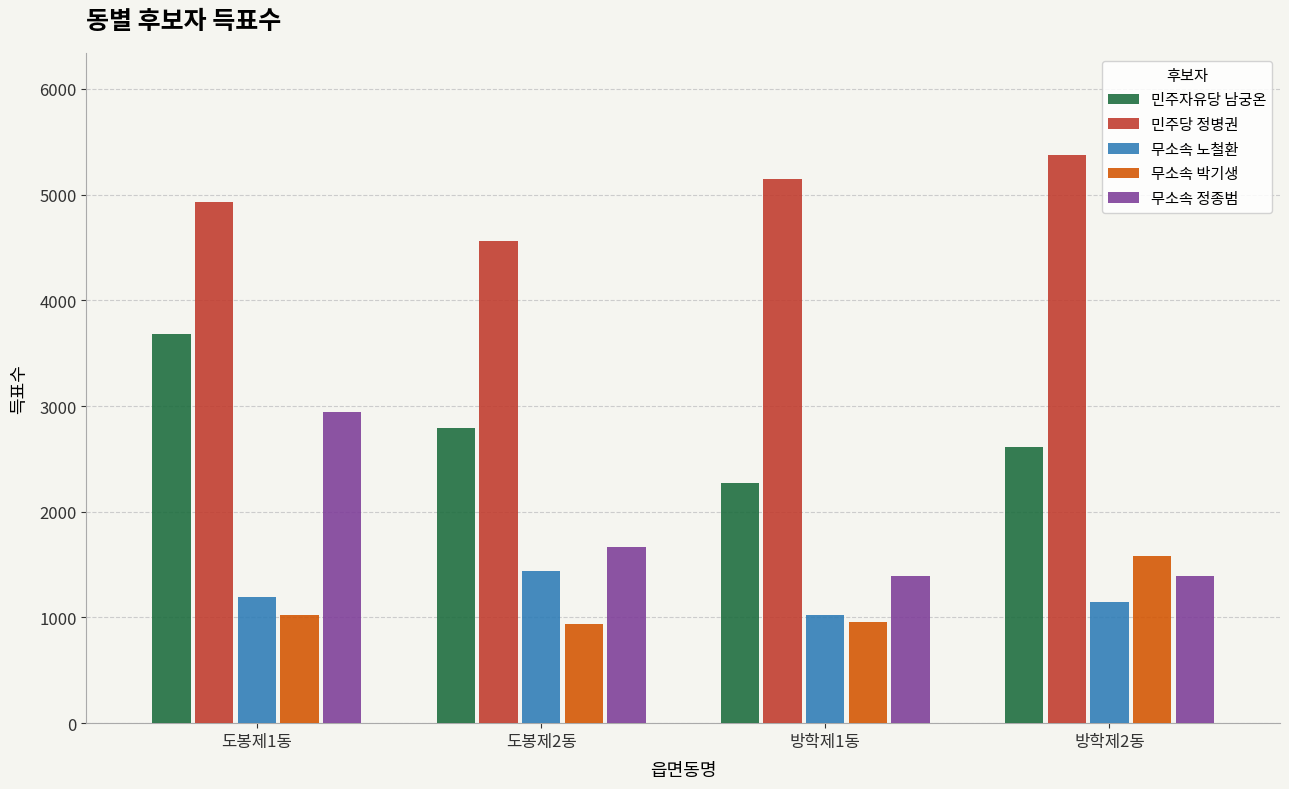

What is the greatest value displayed?

5373